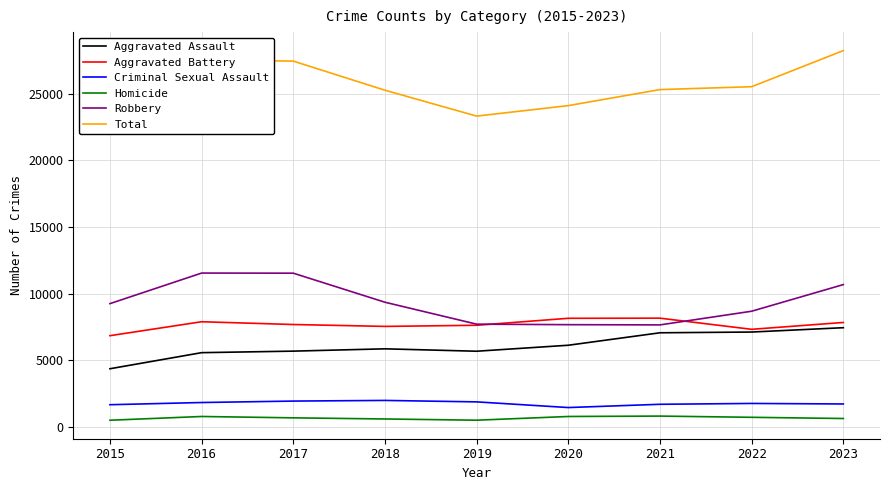

At how many categories does at least one series exceed 14934?

9